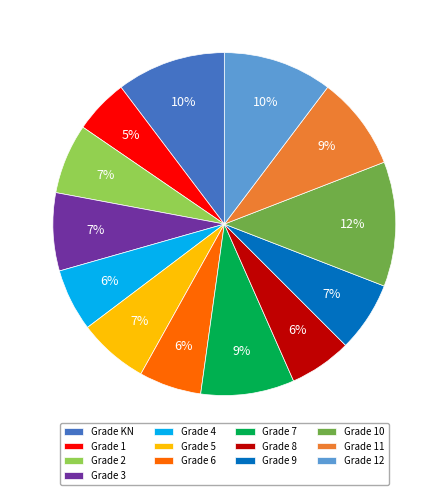

How many segments does this pie chart have?

13